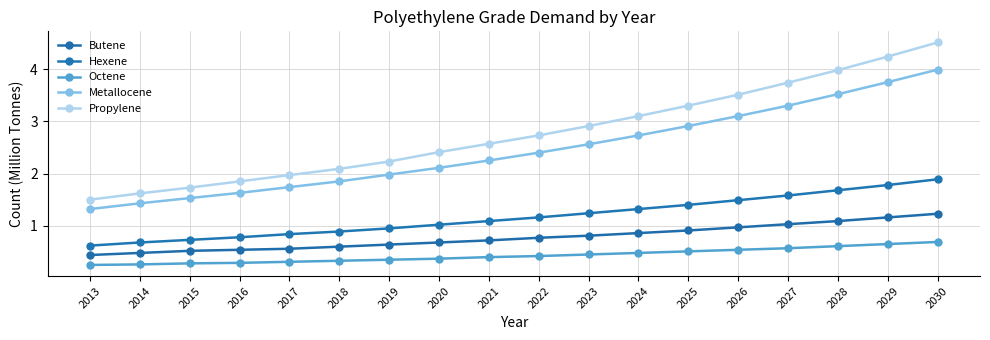

Count the number of data series in this chart.

5